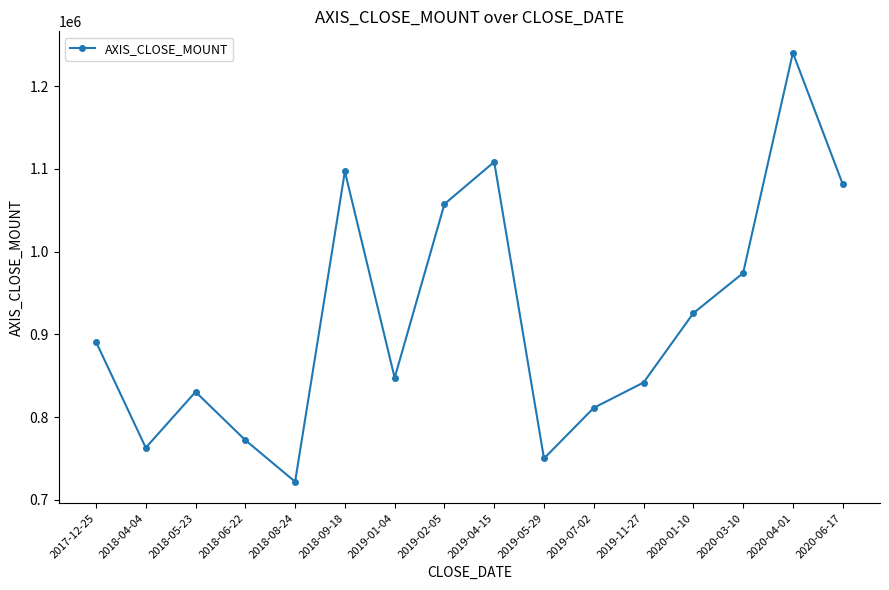

What is the difference between the second highest and minimum values?

386600